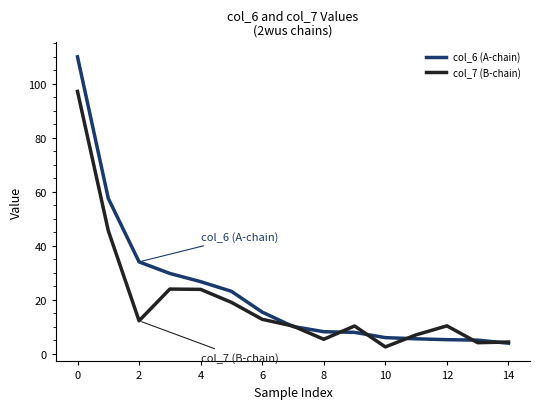

Rank the series by their average value, from highest to lowest.

col_6 (A-chain), col_7 (B-chain)